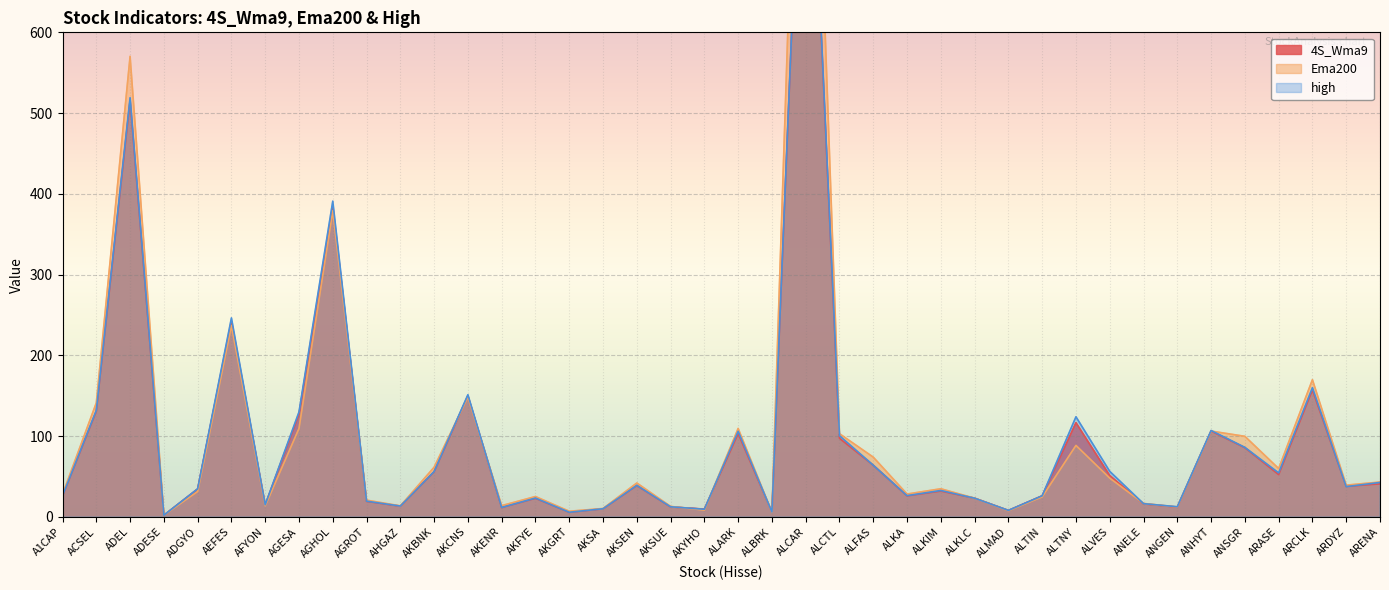

Does the chart display data point markers on the line(s)?

No